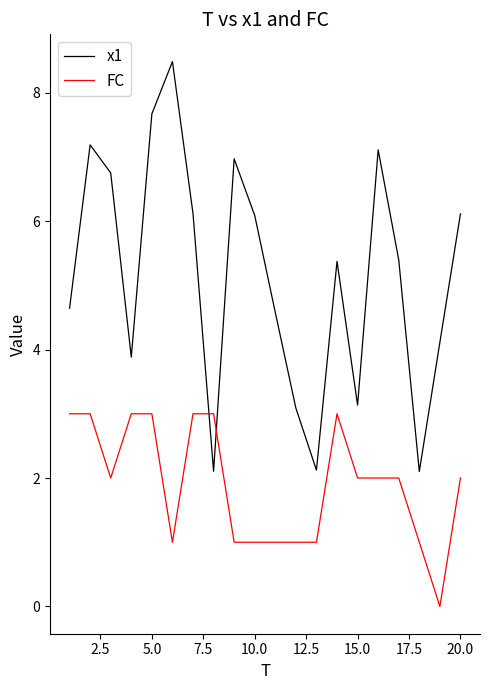

Which series has the largest range (max minus min)?

x1